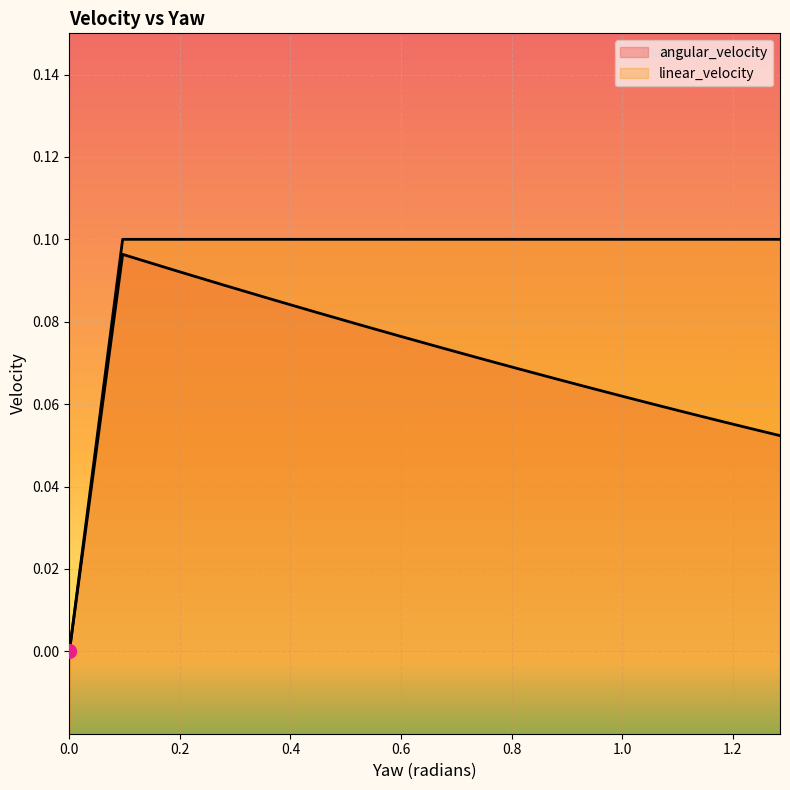

What is the sum of the angular_velocity values at 0.9445155826176507 and 0.6013800774203673?

0.1